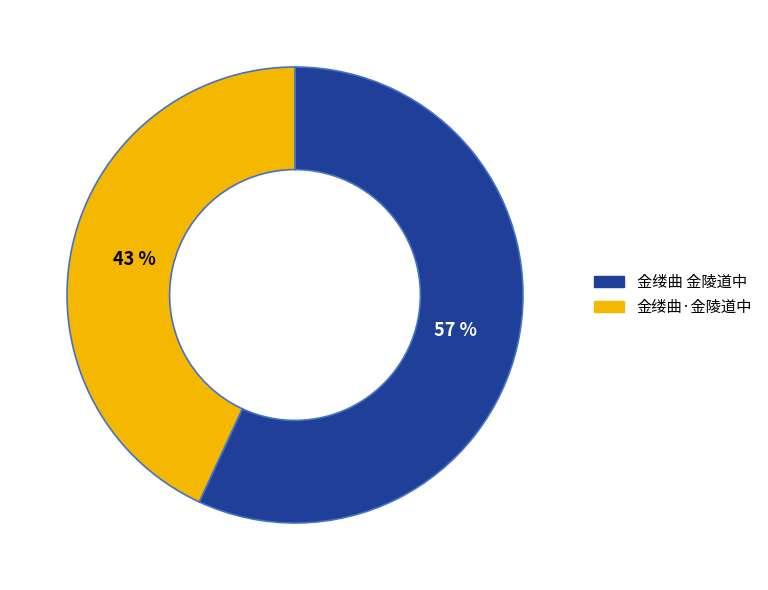

Rank the categories by value from highest to lowest.

金缕曲 金陵道中, 金缕曲·金陵道中